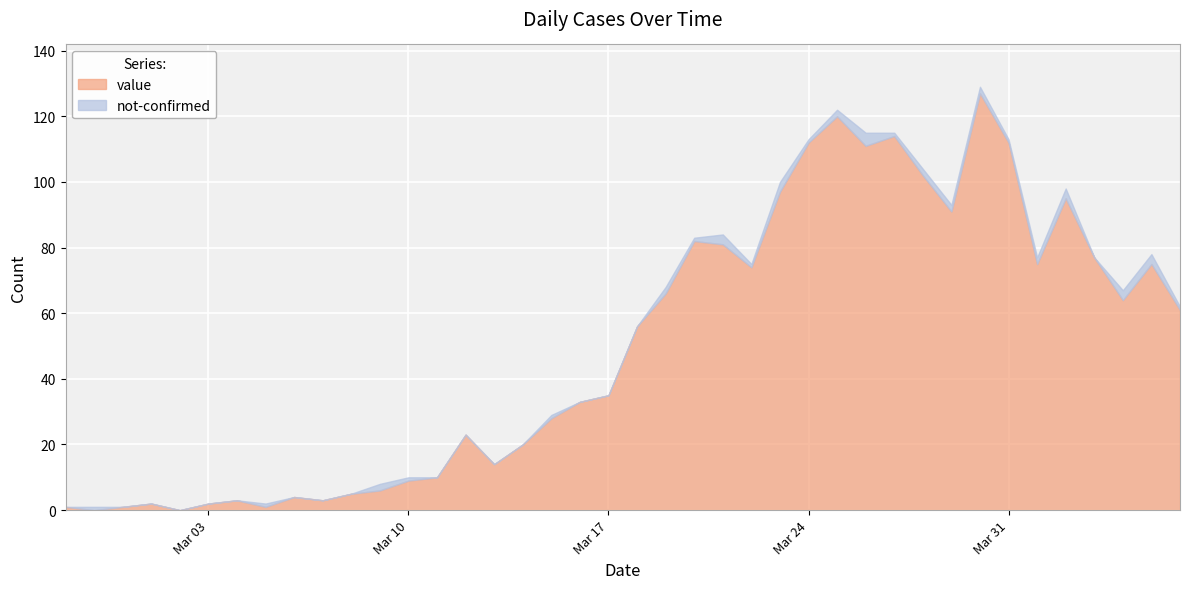

The value series shows 3 at 2020-03-04. True or false?

True